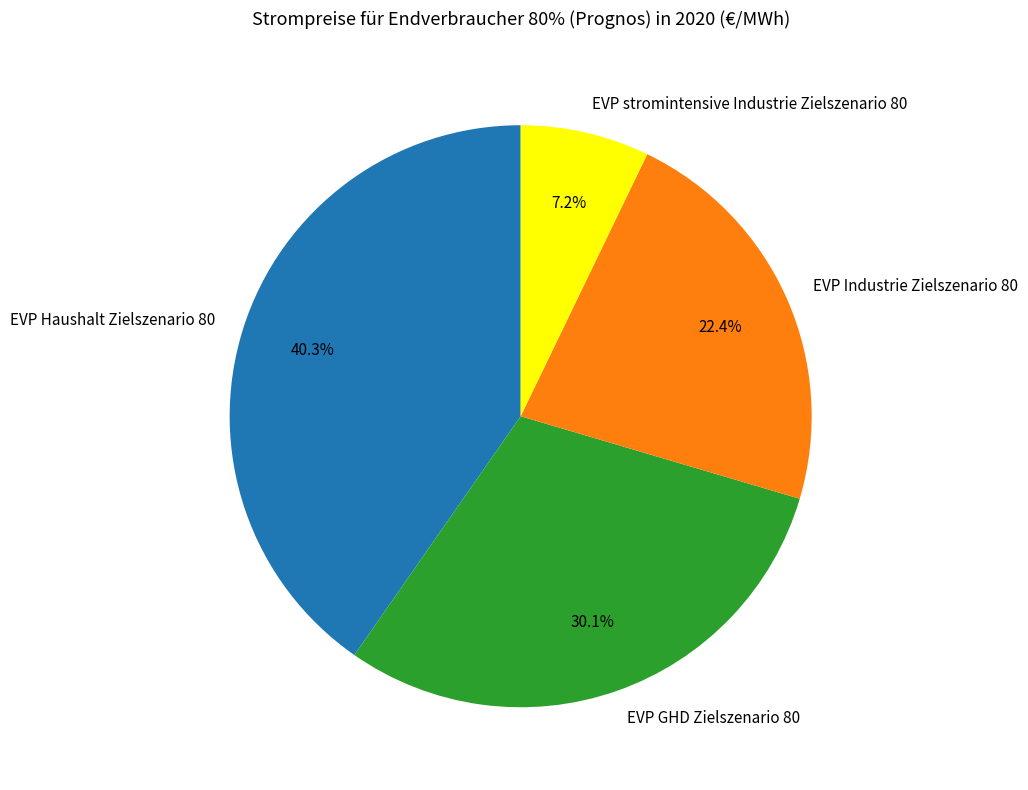

Do EVP GHD Zielszenario 80 and EVP stromintensive Industrie Zielszenario 80 together represent more than half of the pie?

No